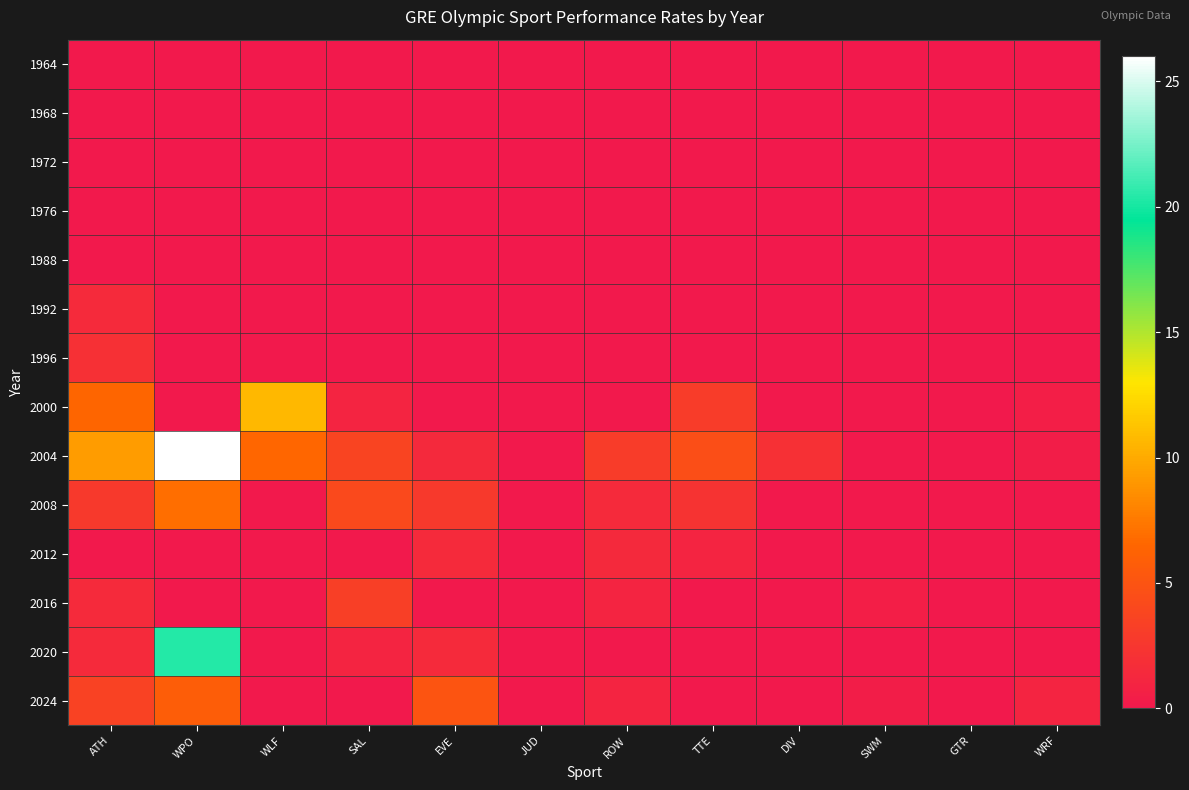

Count the number of data series in this chart.

14